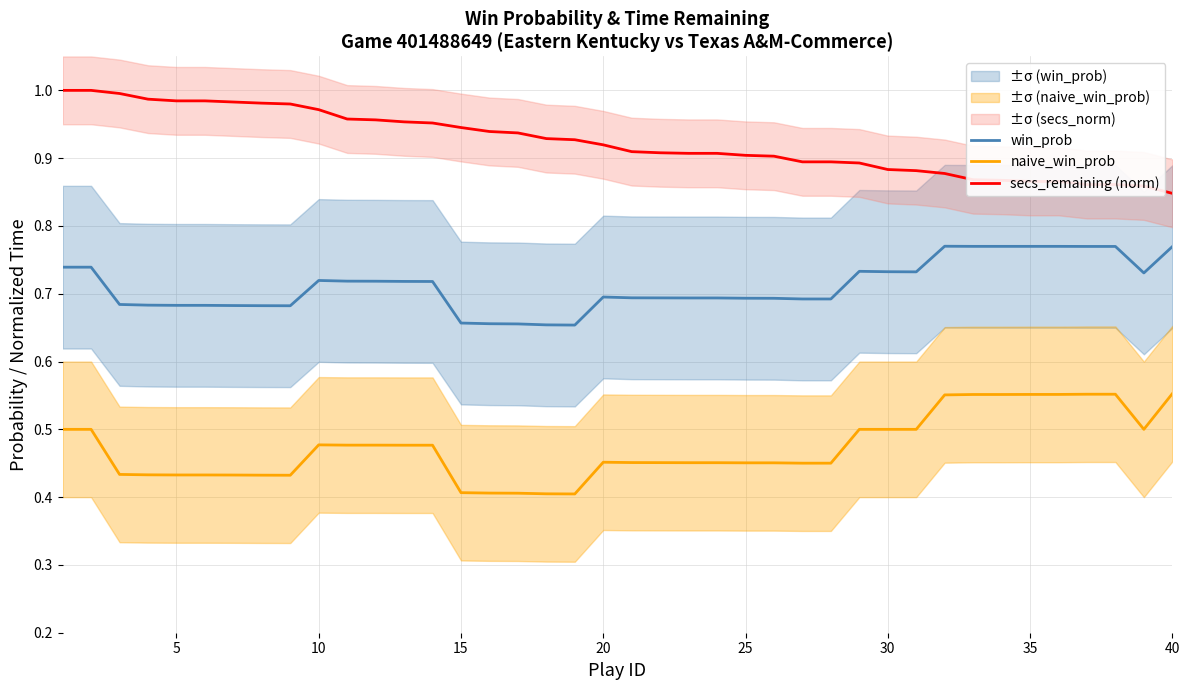

What is the minimum value for secs_remaining (norm)?

0.8